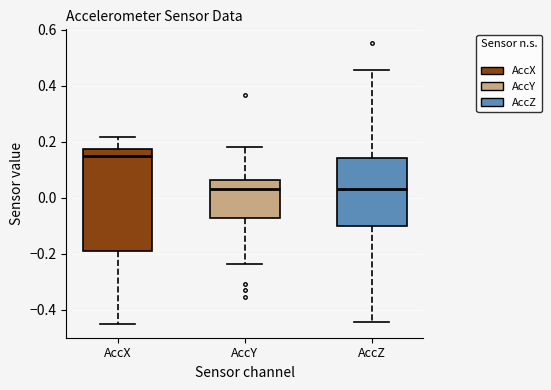

Which box is the tallest, from its lower edge to its upper edge?

AccX